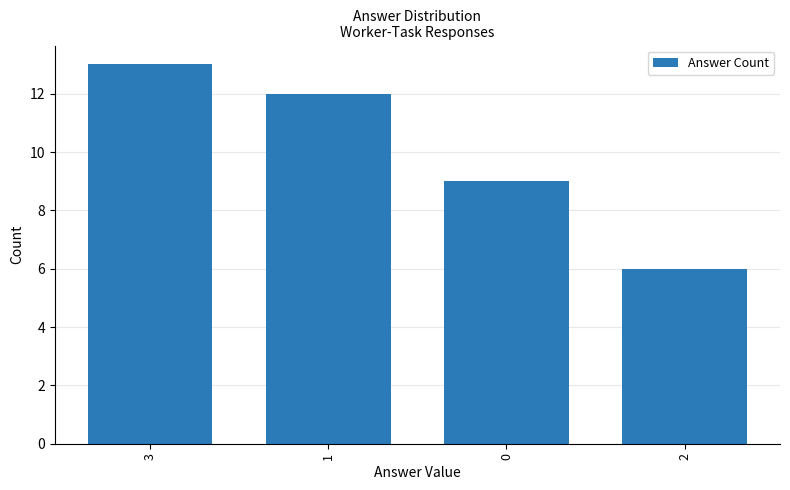

List the labels in order of value, largest first.

3, 1, 0, 2